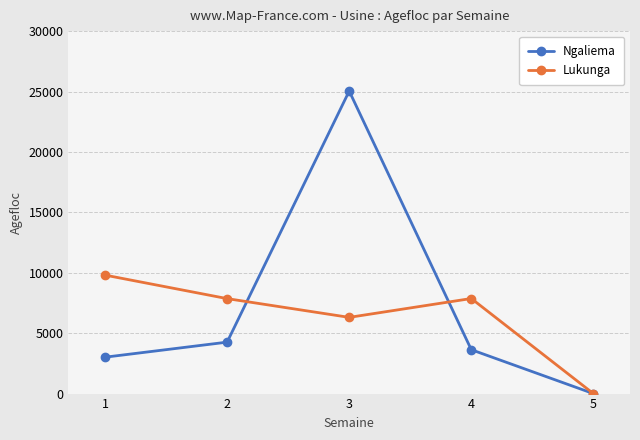

At which label does Lukunga reach its minimum?

5